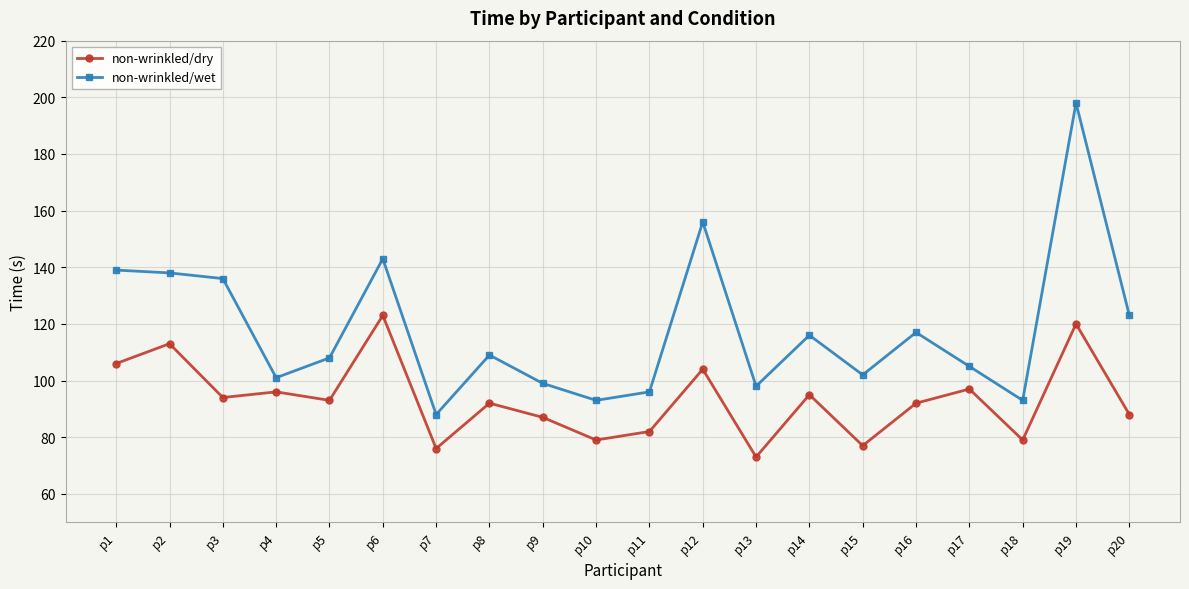

At which category is the sum across all series the highest?

p19